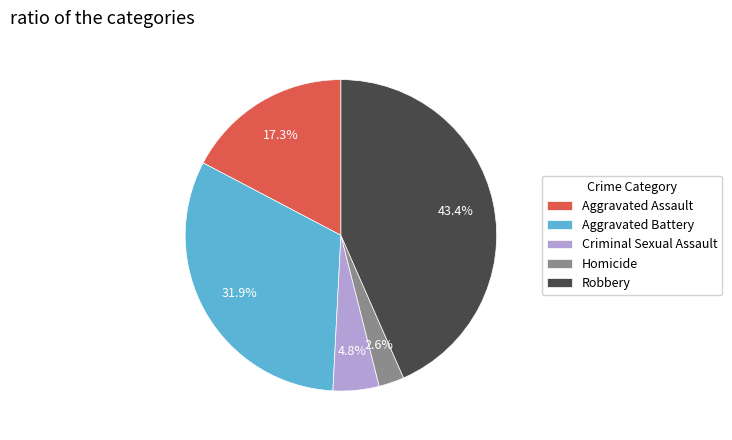

Count the number of slices in the pie.

5